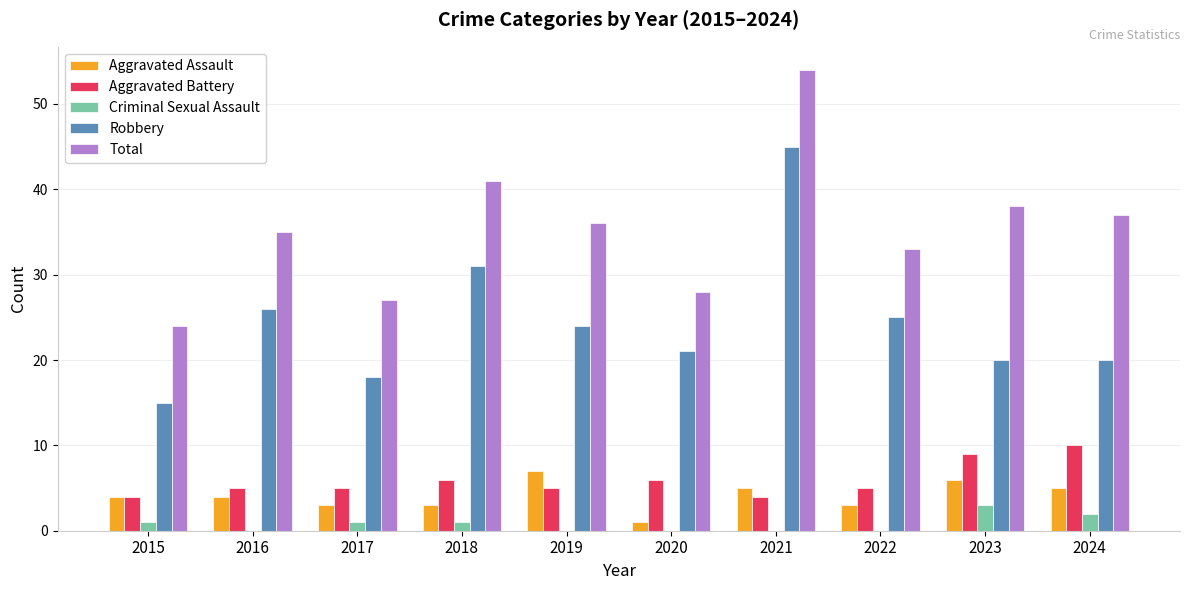

Is the value of Aggravated Battery at 2017 greater than the value of Robbery at 2021?

No